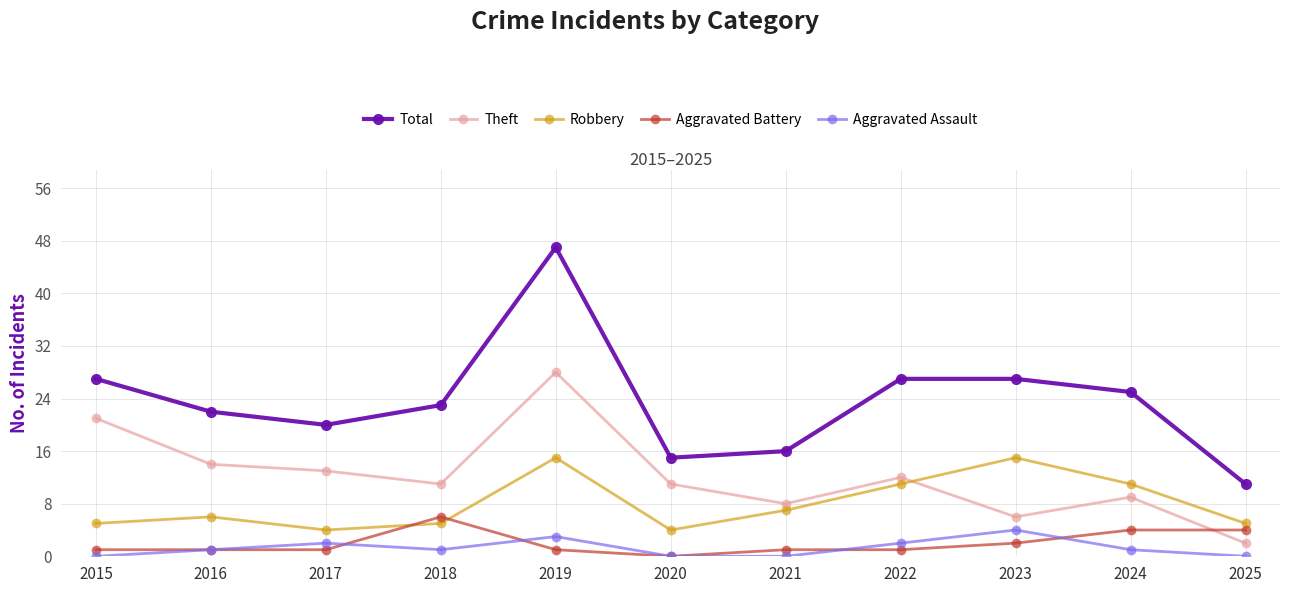

Is the value of Total at 2016 greater than the value of Aggravated Battery at 2015?

Yes